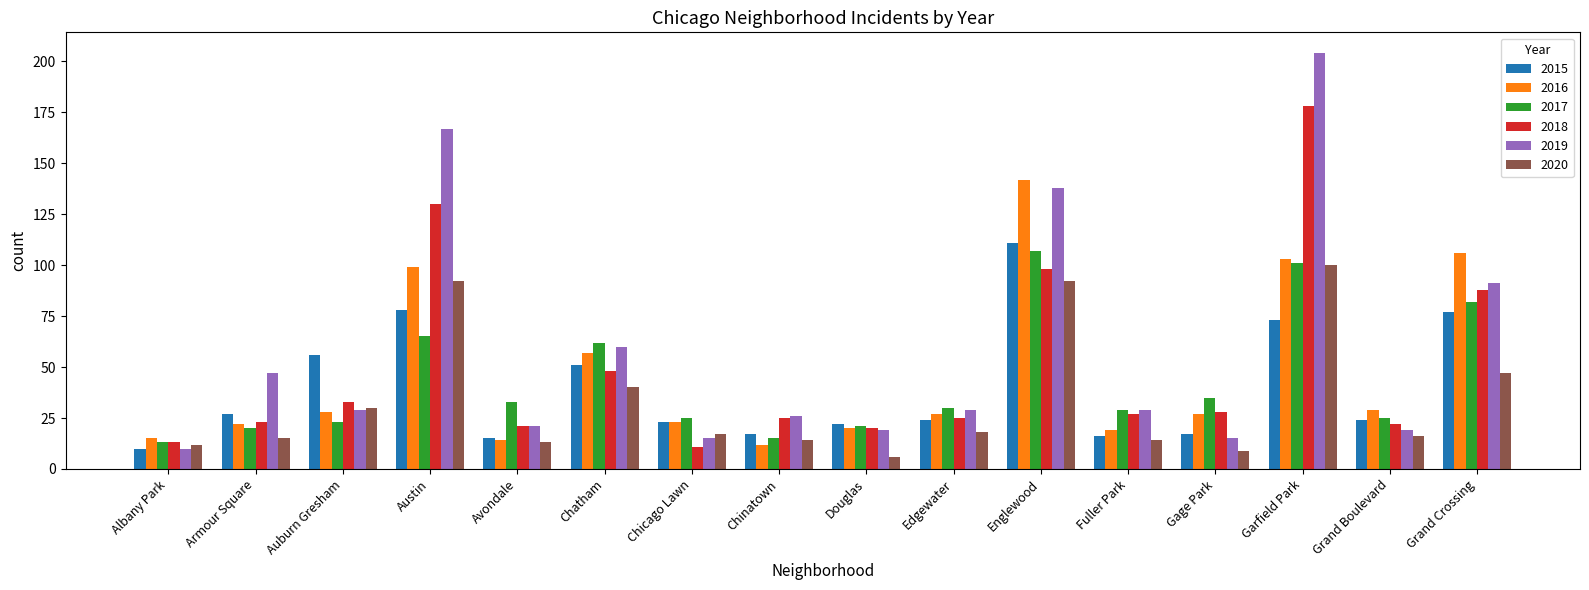

True or false: 2017 has a value of 20 at Armour Square.

True